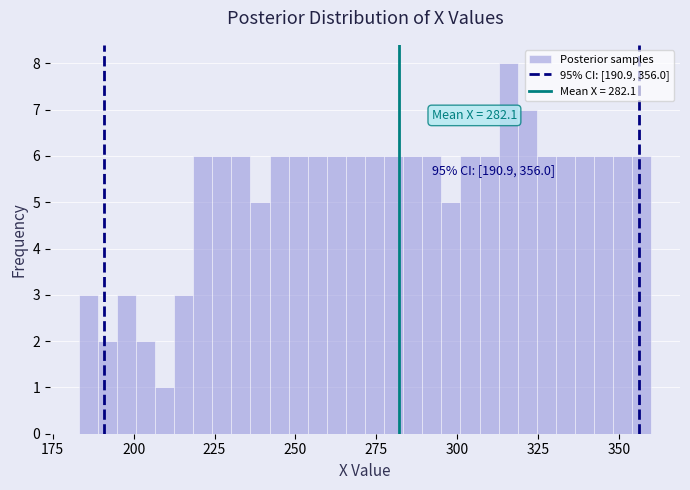

Read against the x-axis, roughly where is the centre of the tallest bar?

315